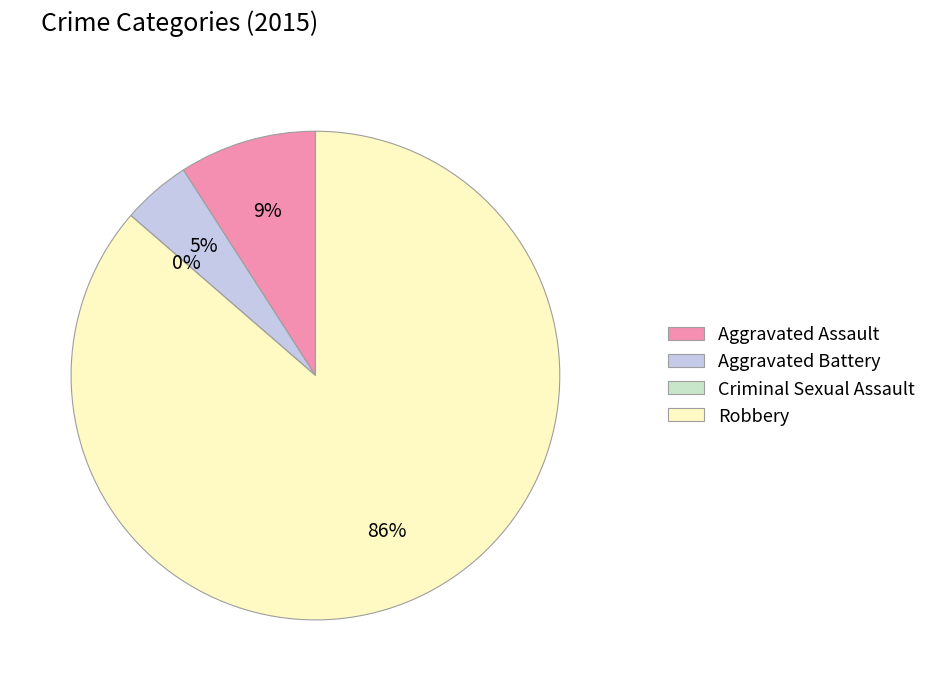

What percentage is NOT represented by Criminal Sexual Assault?

100.0%